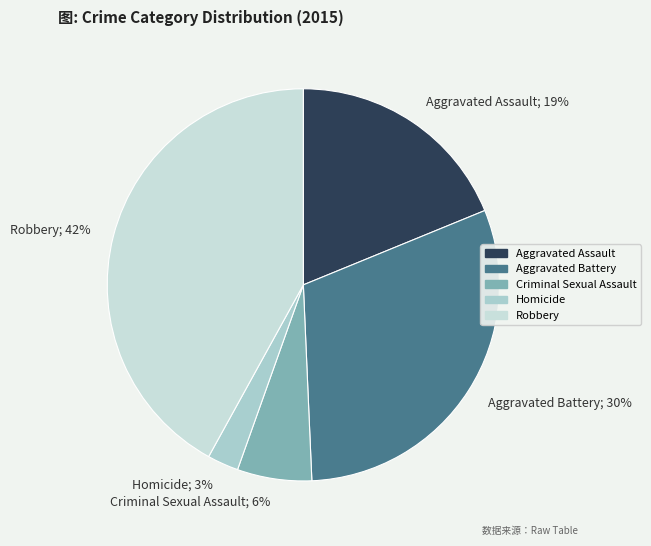

Is it true that Homicide is 3% of the pie?

True